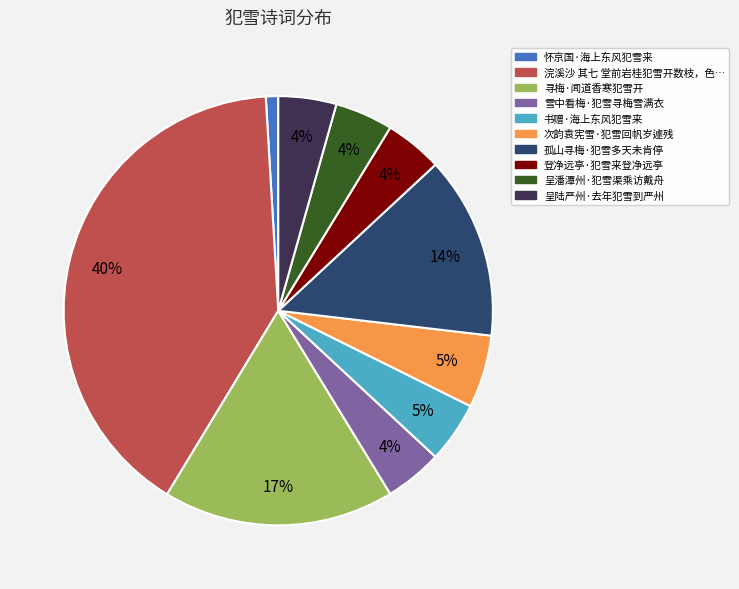

Is there any slice that represents more than half of the pie?

No